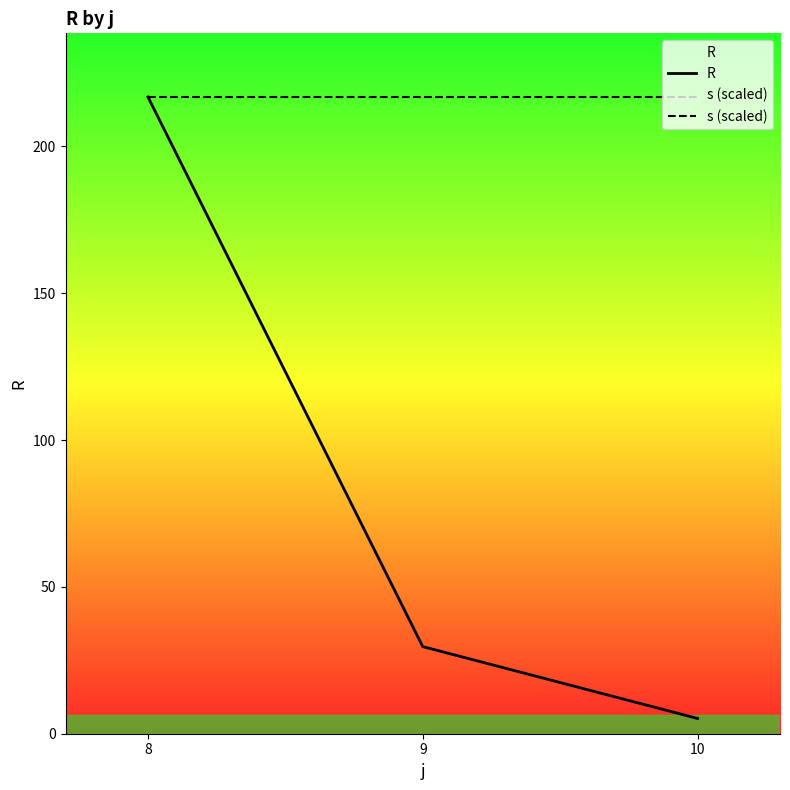

What is the sum of the s (scaled) values at 10 and 9?

433.6